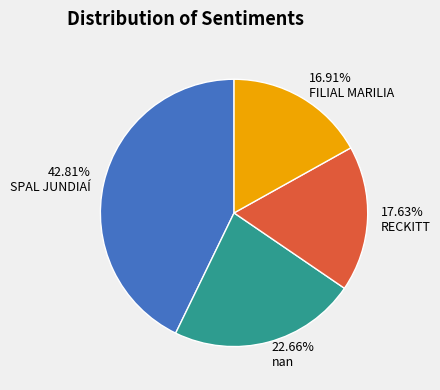

What is the ratio of the value at FILIAL MARILIA to the value at RECKITT?

1.0